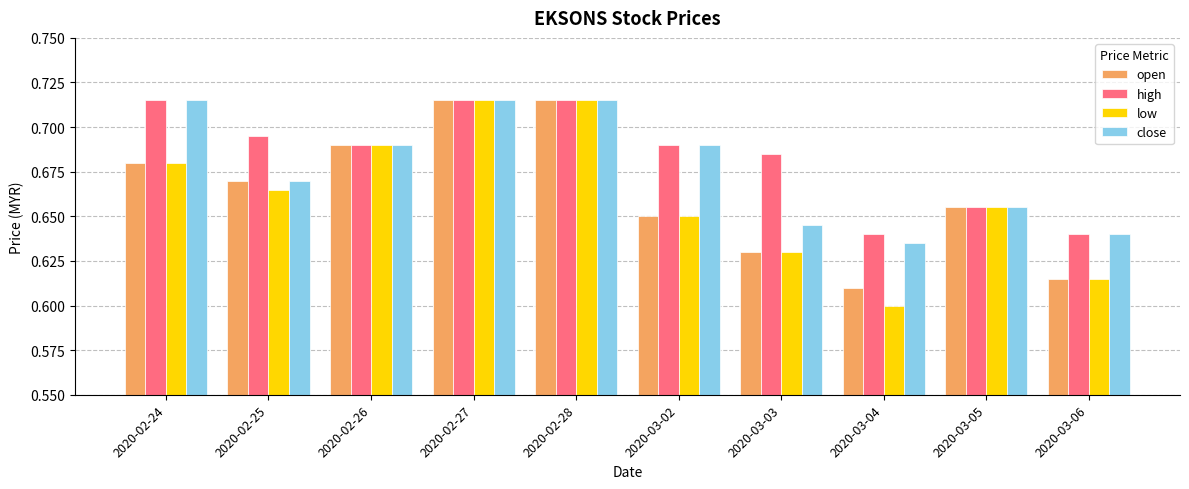

How many groups of bars are there?

10